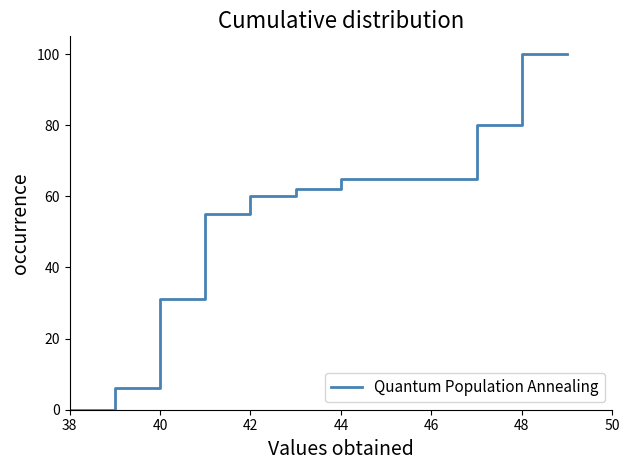

What is the difference between the maximum and minimum values?

100